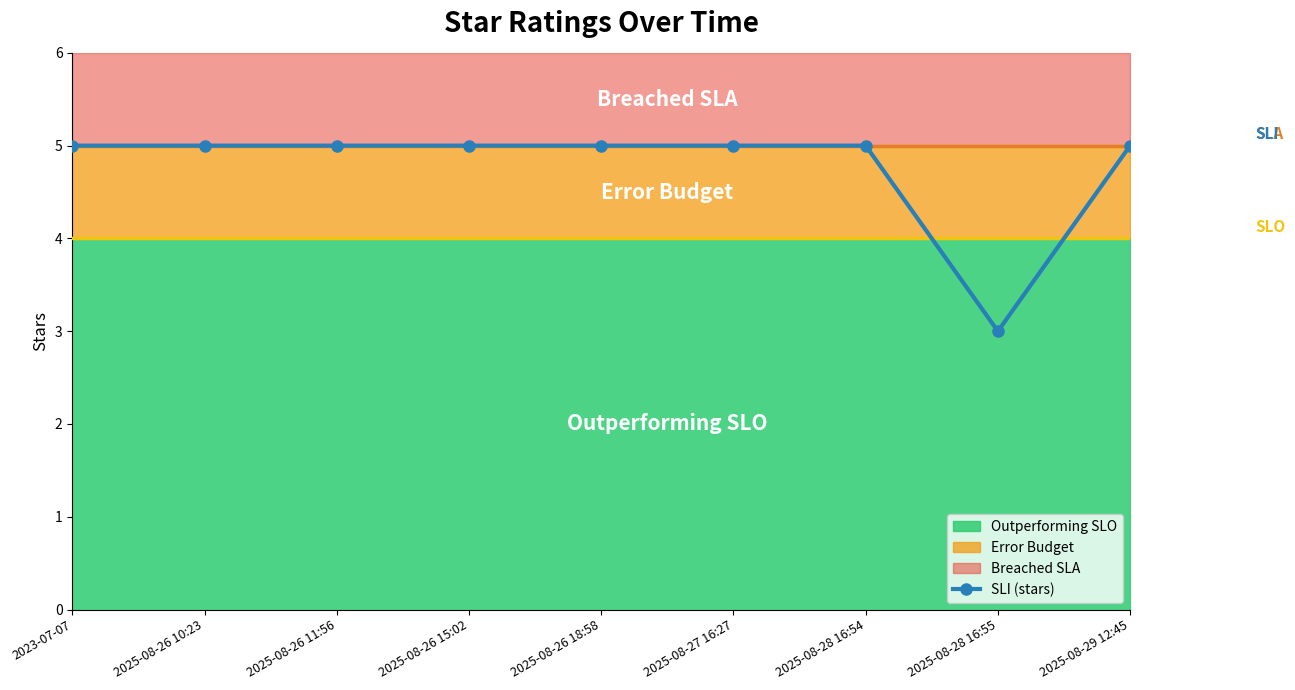

Rank the categories by value from lowest to highest.

2025-08-28 16:55, 2023-07-07, 2025-08-26 10:23, 2025-08-26 11:56, 2025-08-26 15:02, 2025-08-26 18:58, 2025-08-27 16:27, 2025-08-28 16:54, 2025-08-29 12:45